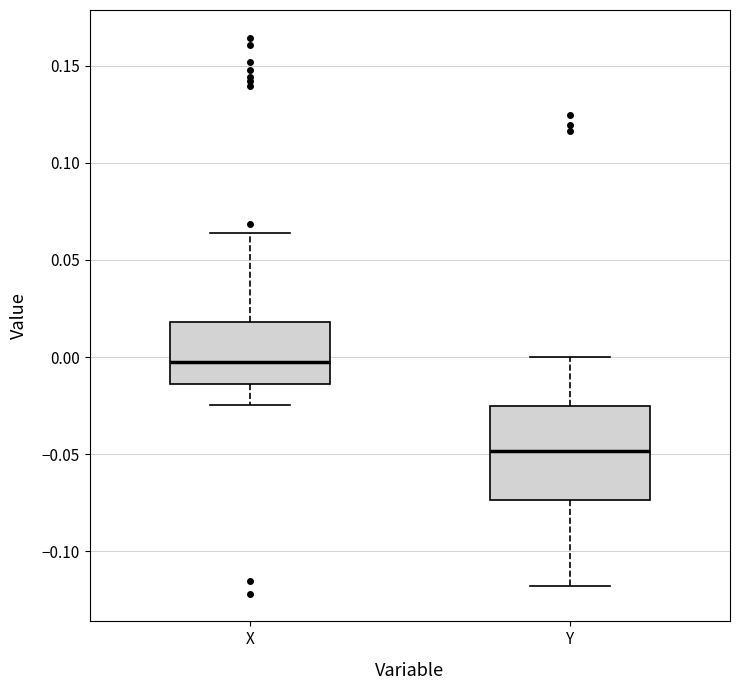

Reading left to right, read every box against the y-axis: the position of its median line, the range the box covers, and the ends of its whiskers. The values are not printed on the chart, so give them approximately, as read against the axis.

X: median -0.005, box -0.015 to 0.020, whiskers -0.025 to 0.065
Y: median -0.050, box -0.075 to -0.025, whiskers -0.120 to 0.000